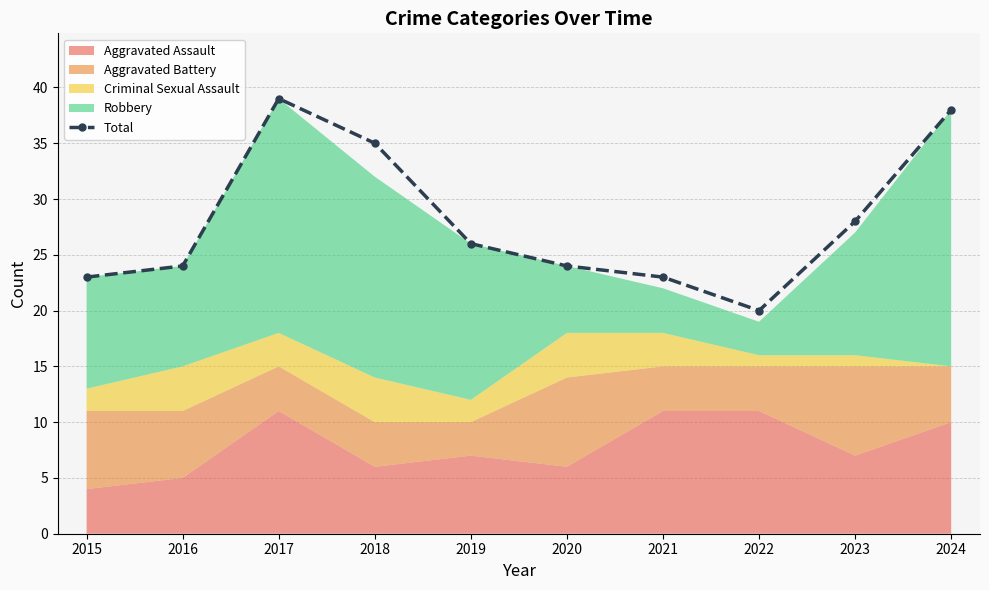

Which has a higher value, 2017 or 2022?

2017